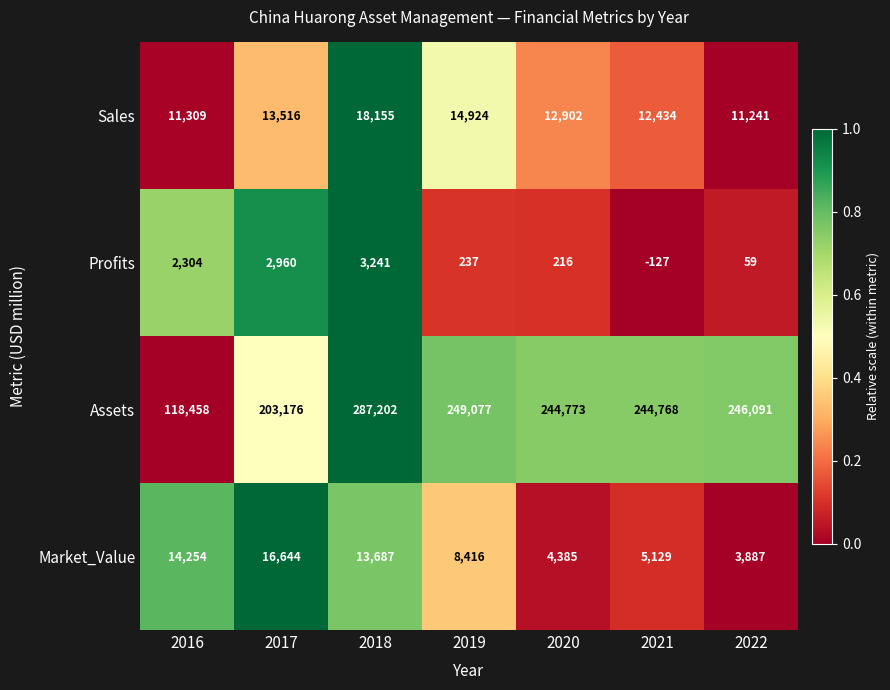

At how many categories does at least one series exceed 0?

7